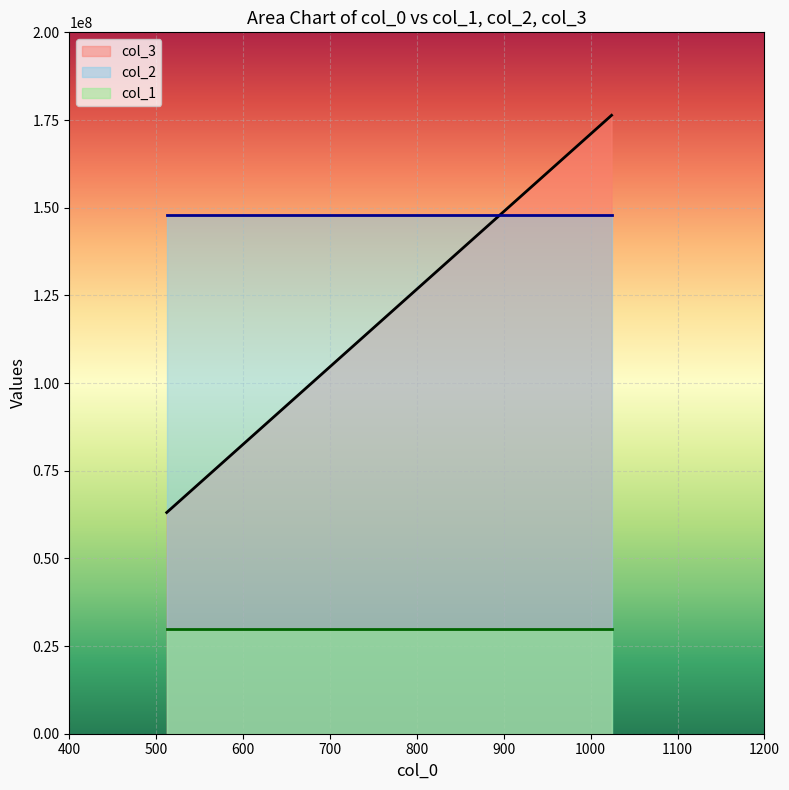

How many lines are shown in the chart?

3